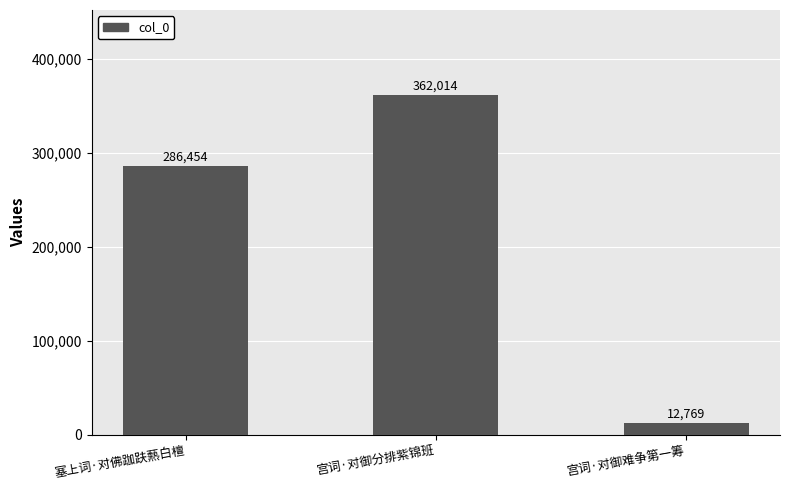

What is the approximate value at 宫词·对御难争第一筹, to the nearest 100?

12800